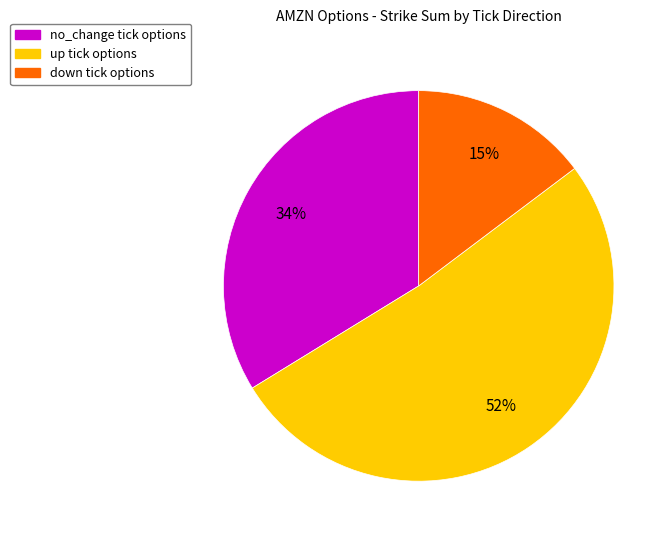

Does any single category account for the majority?

Yes